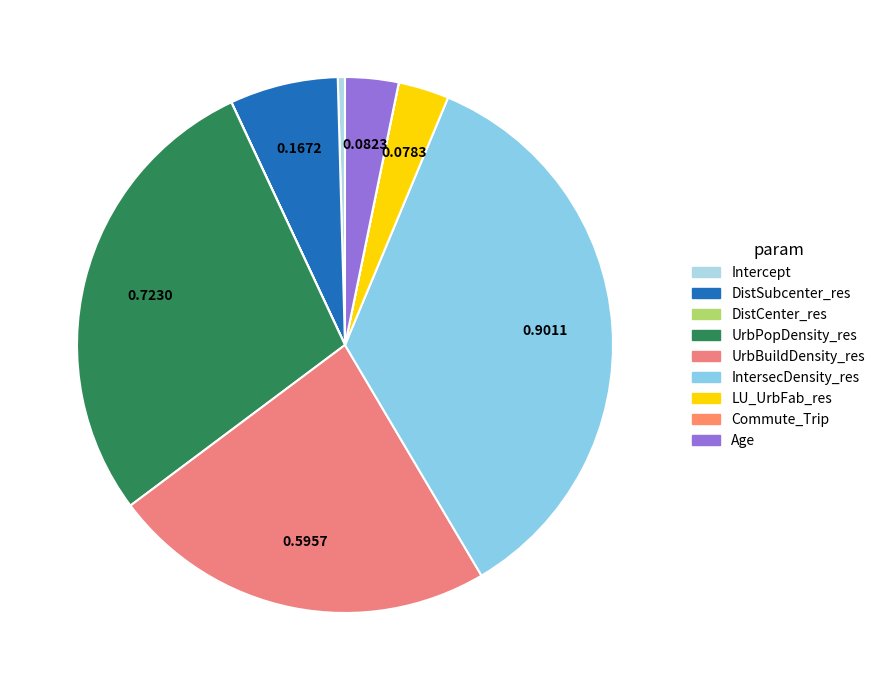

How many segments does this pie chart have?

9